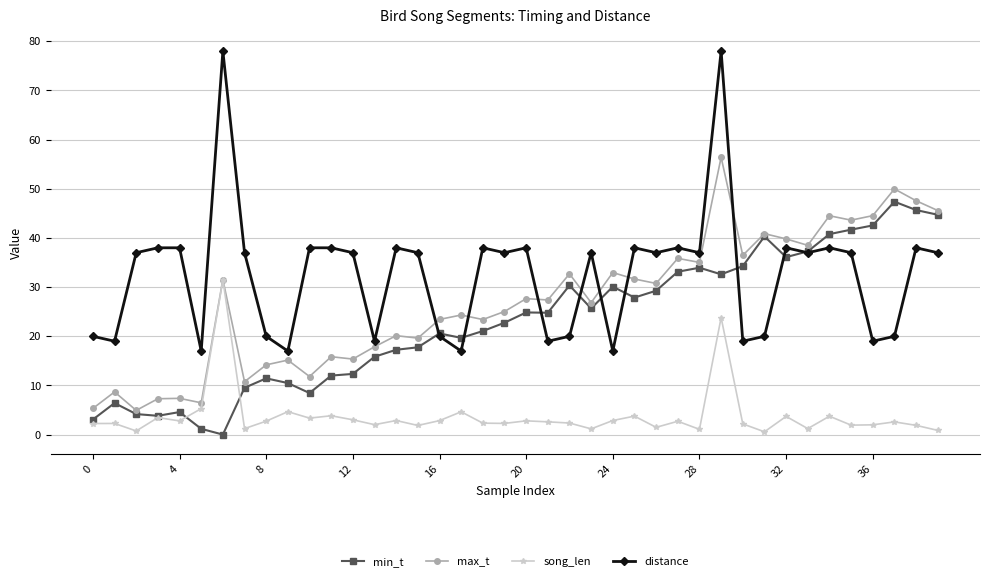

How many lines are shown in the chart?

4